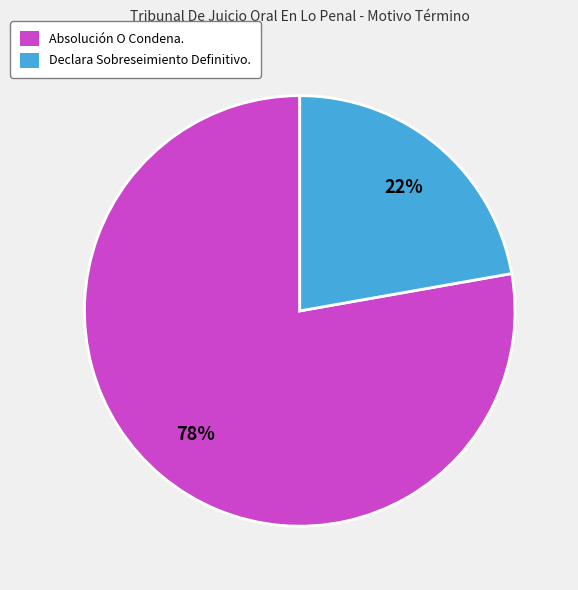

Is there any slice that represents more than half of the pie?

Yes